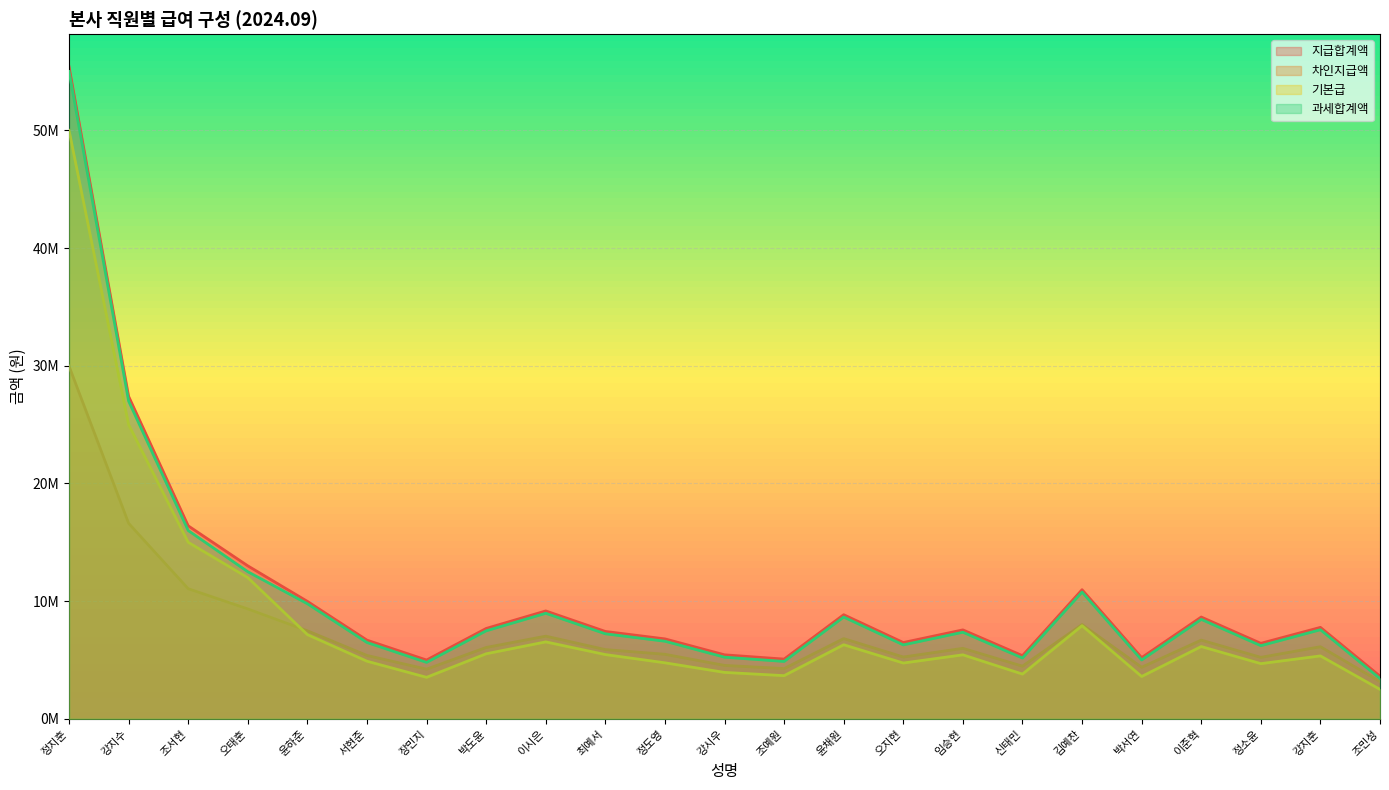

What is the value of the 지급합계액 point at the 14th from the left?

8848850